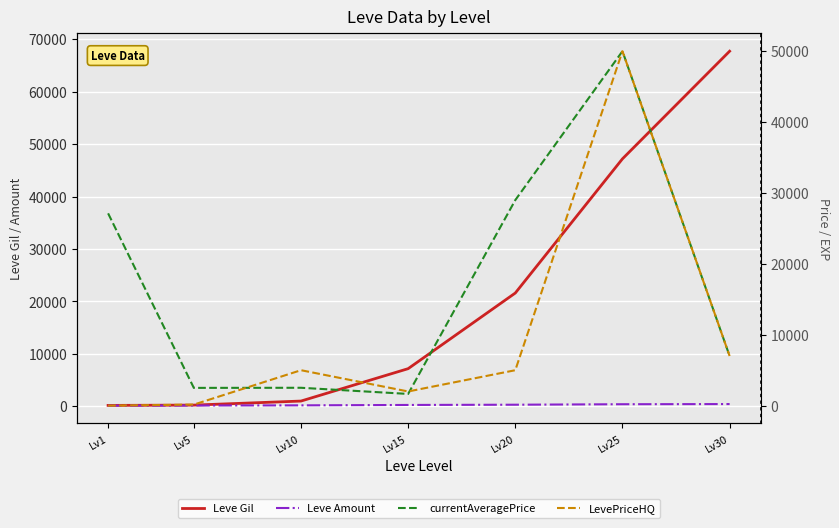

At which label is currentAveragePrice closest to 25827?

Lv1